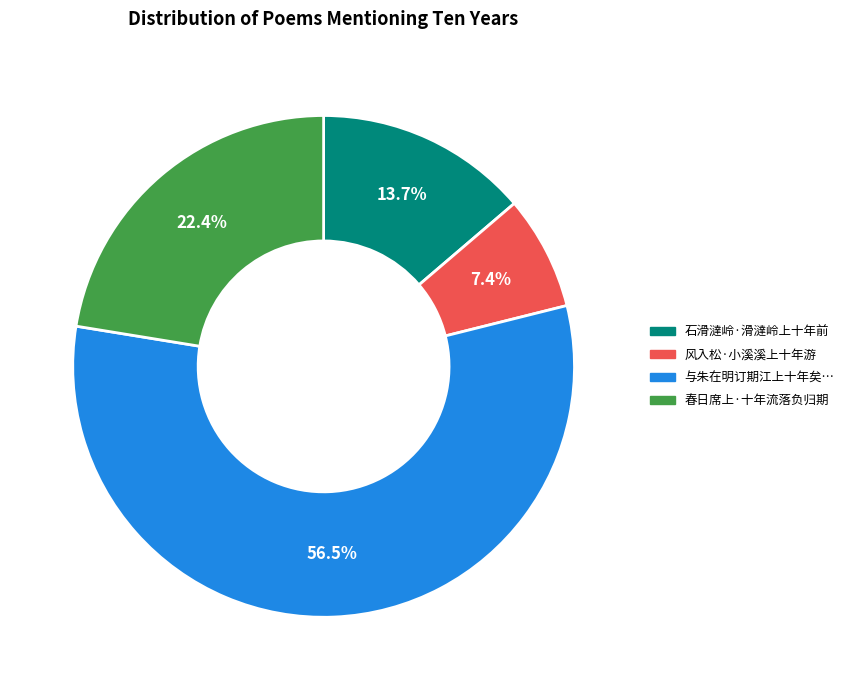

To the nearest percent, what is the average slice percentage?

25%